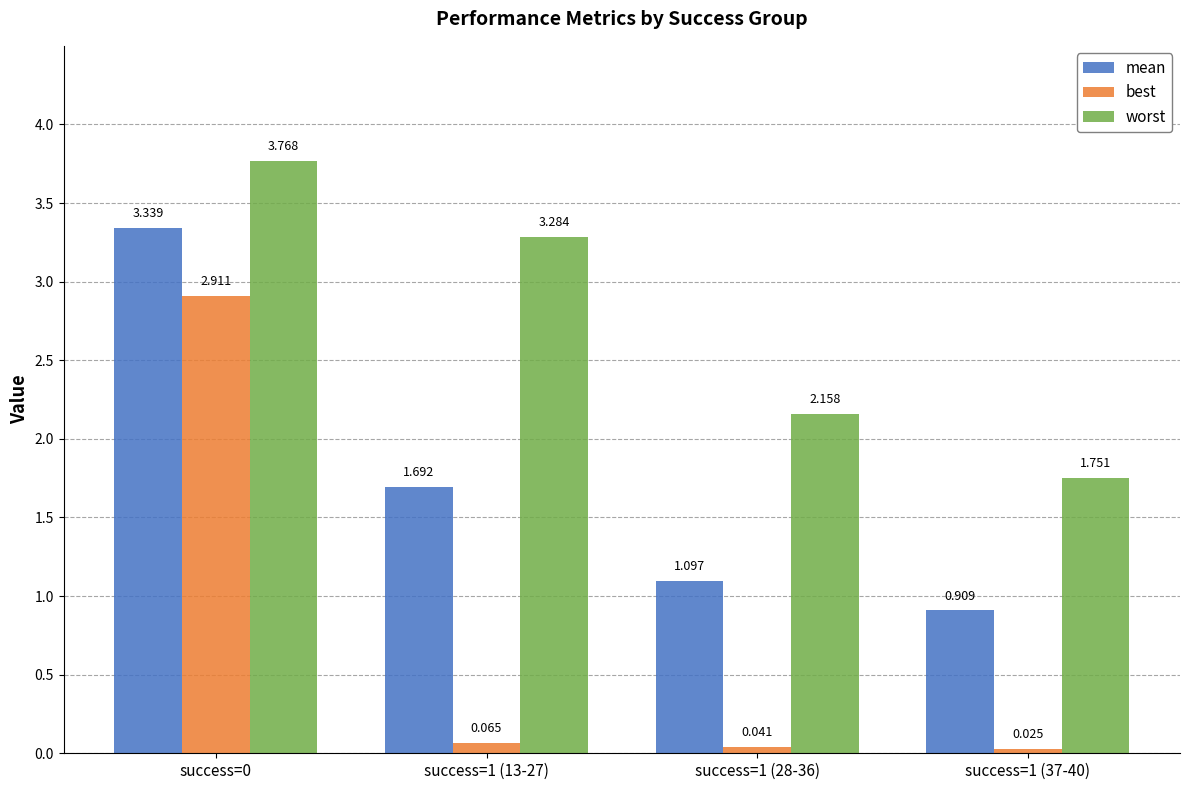

At which label is mean closest to 2?

success=1 (13-27)